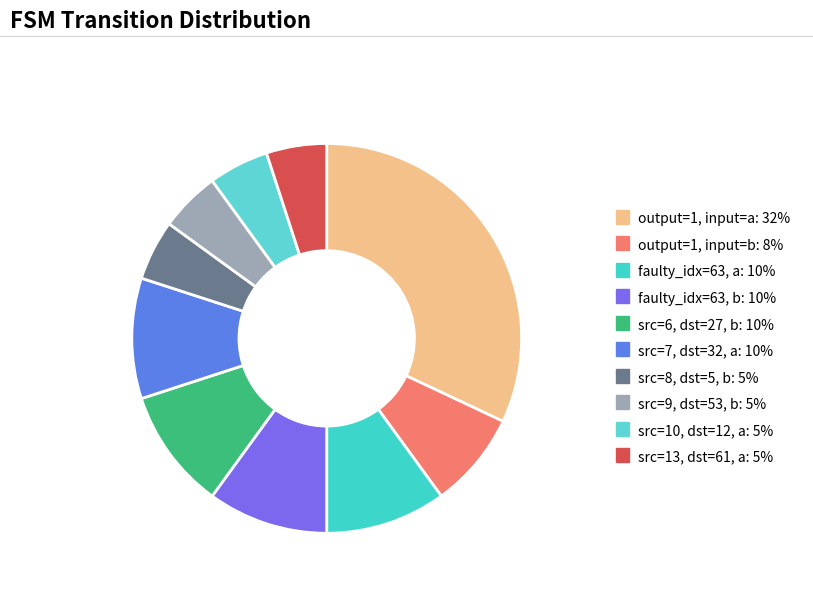

How many segments does this pie chart have?

10